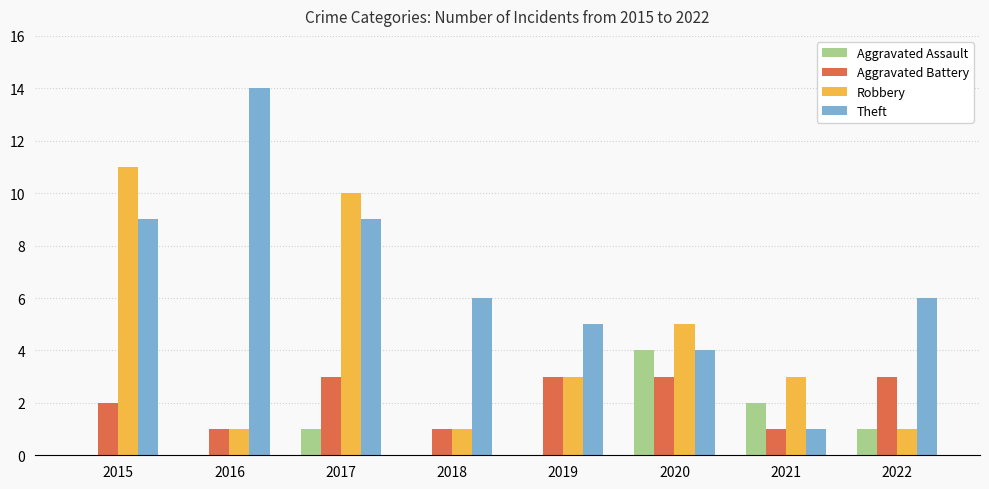

Which category has the highest value in the Robbery series?

2015